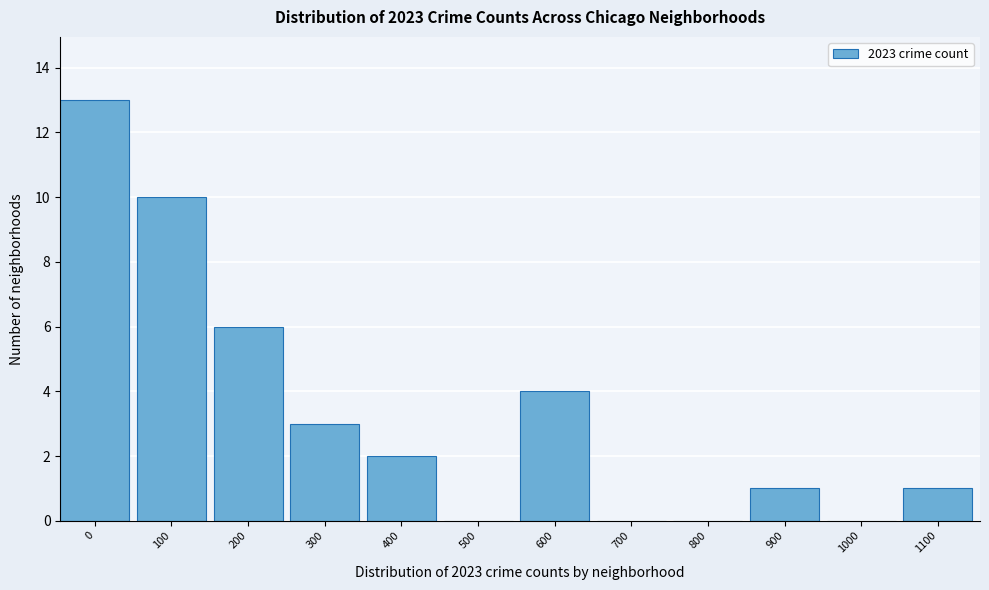

Reading left to right, list all the values displayed in this chart.

0=13	100=10	200=6	300=3	400=2	500=0	600=4	700=0	800=0	900=1	1000=0	1100=1